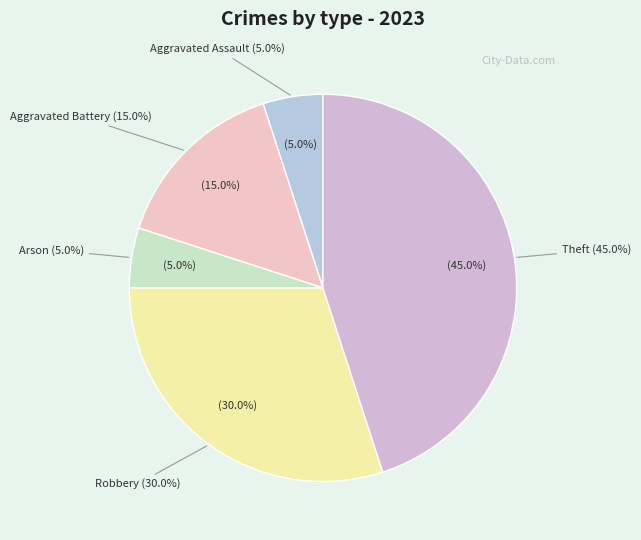

Which category has the smallest portion of the pie?

Aggravated Assault